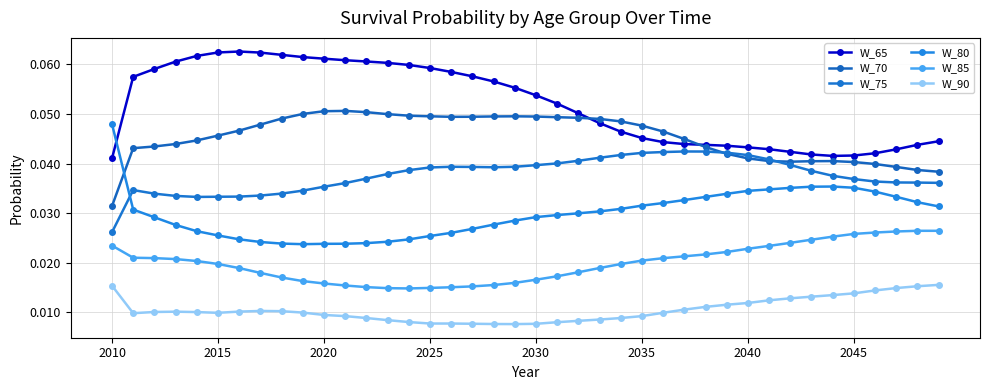

Count the W_80 values in the range 0 to 1.

40